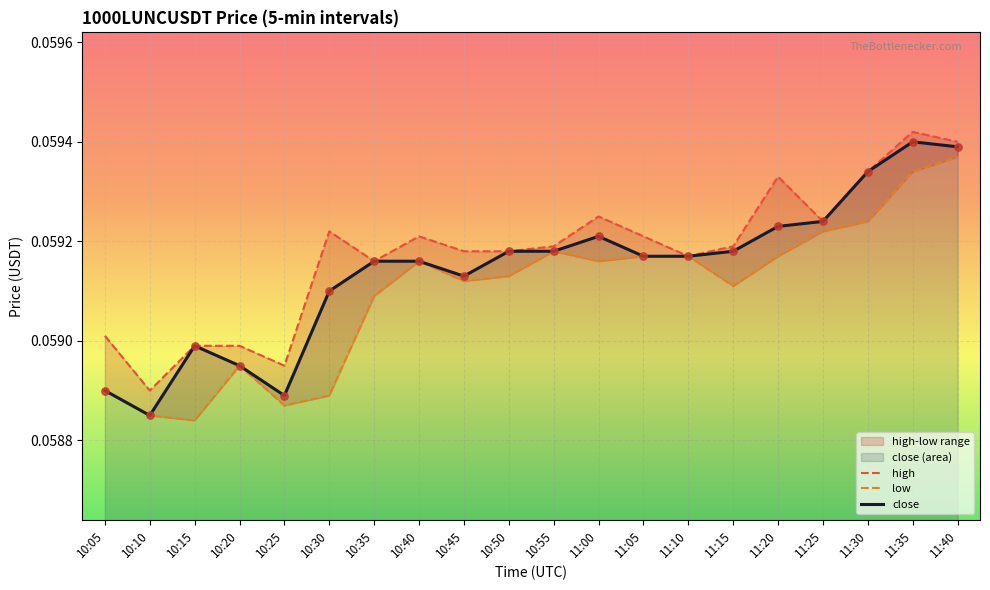

At how many categories does at least one series exceed 0?

20